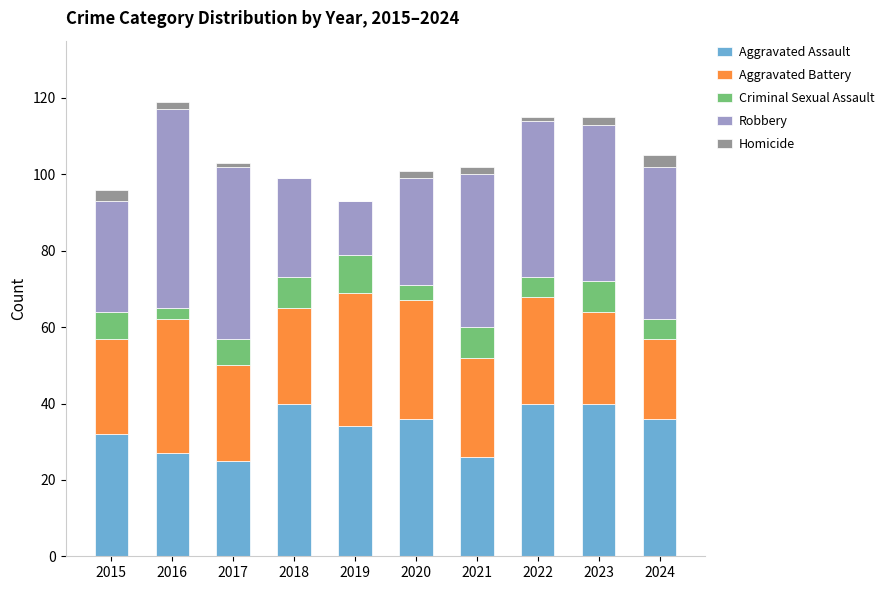

Is it true that Aggravated Assault equals 40 at 2023?

True